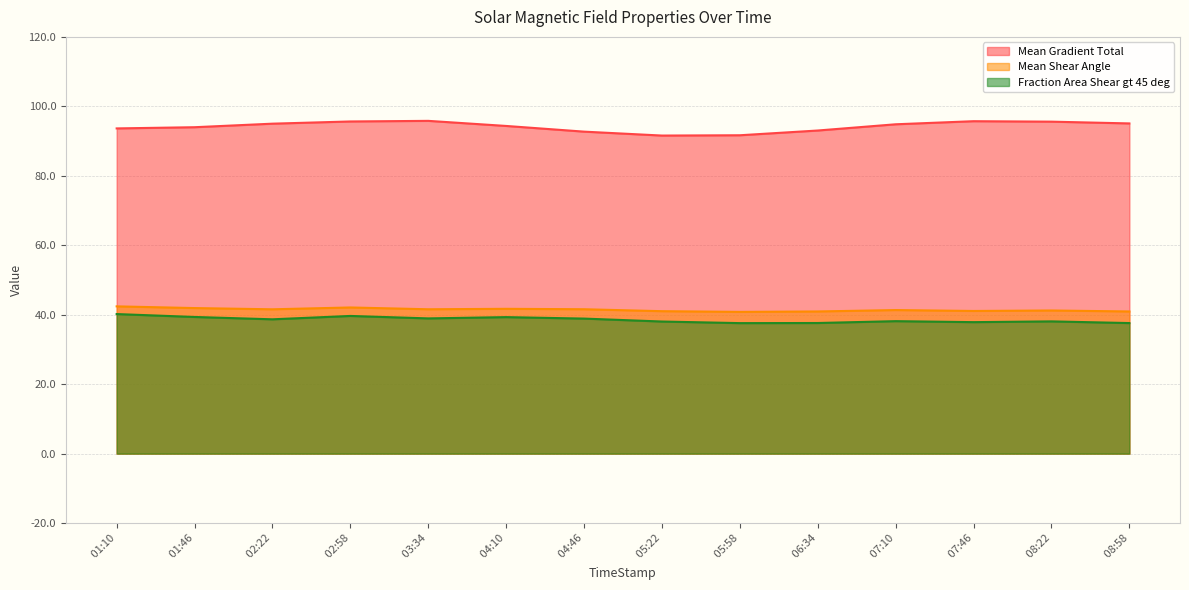

Is it true that Mean Gradient Total equals 95.7 at  07:46?

True